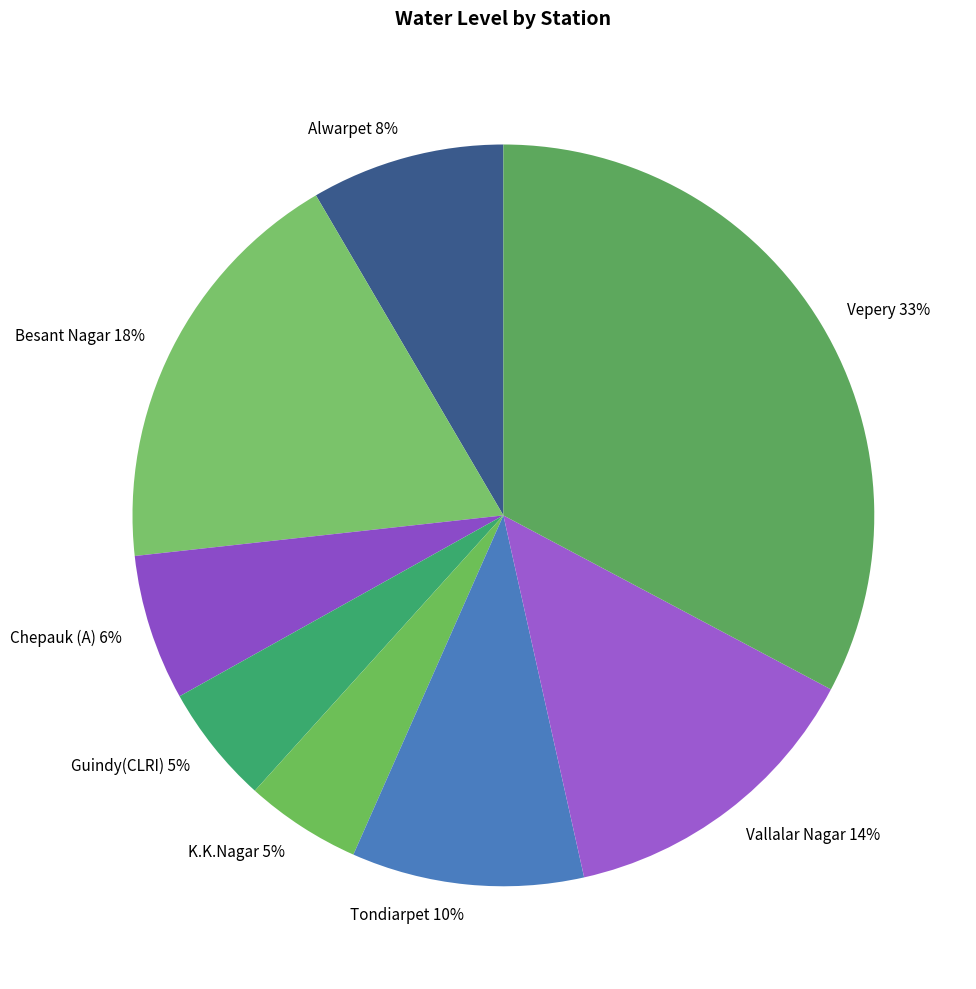

Do Tondiarpet and K.K.Nagar together represent more than half of the pie?

No